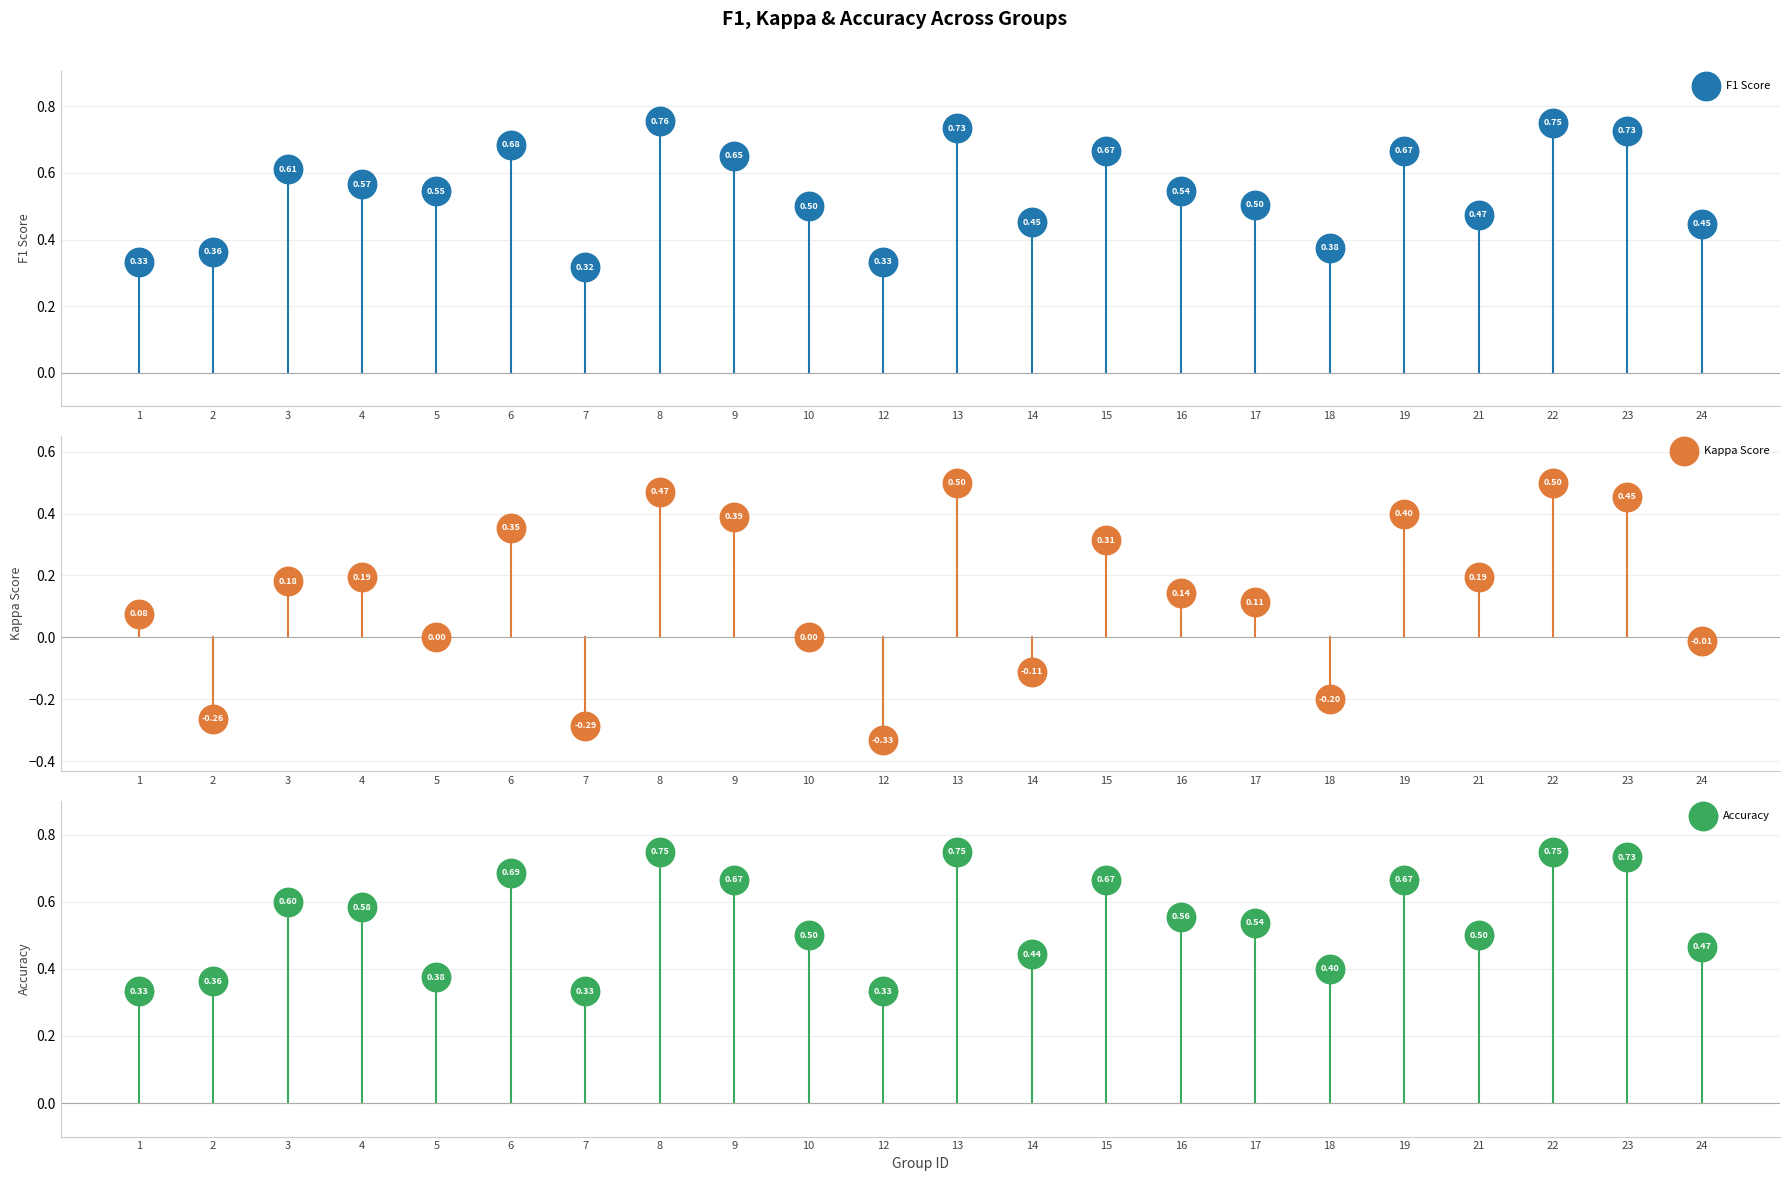

What are all the series names shown in the legend?

F1 Score, Kappa Score, Accuracy